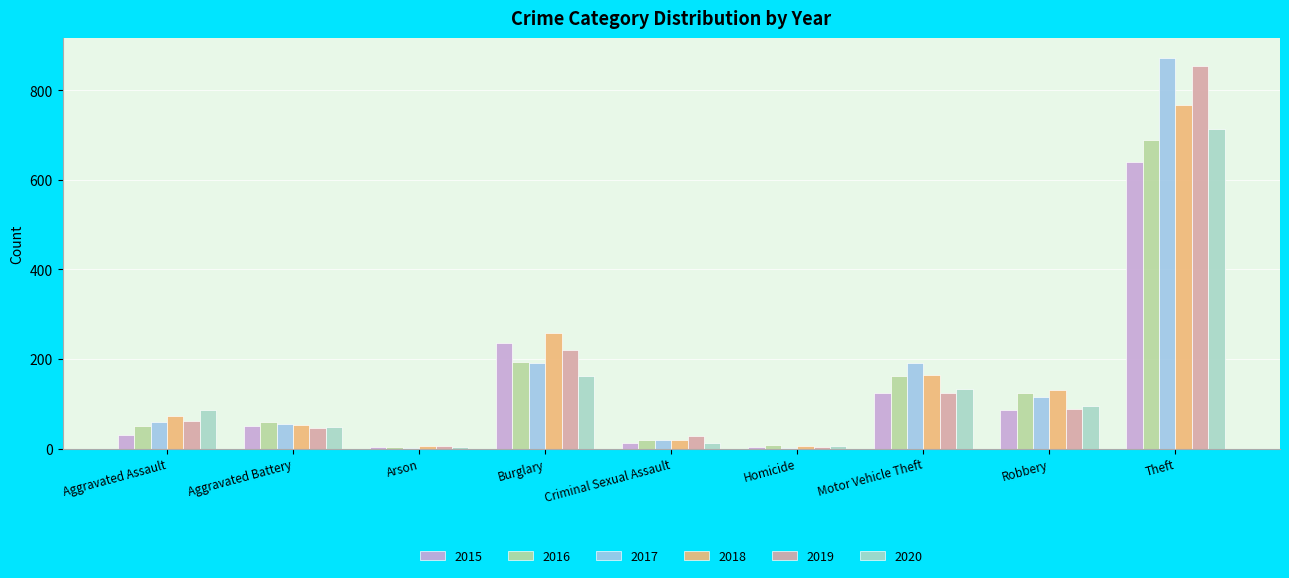

List the series in order of their peak value, lowest first.

2015, 2016, 2020, 2018, 2019, 2017